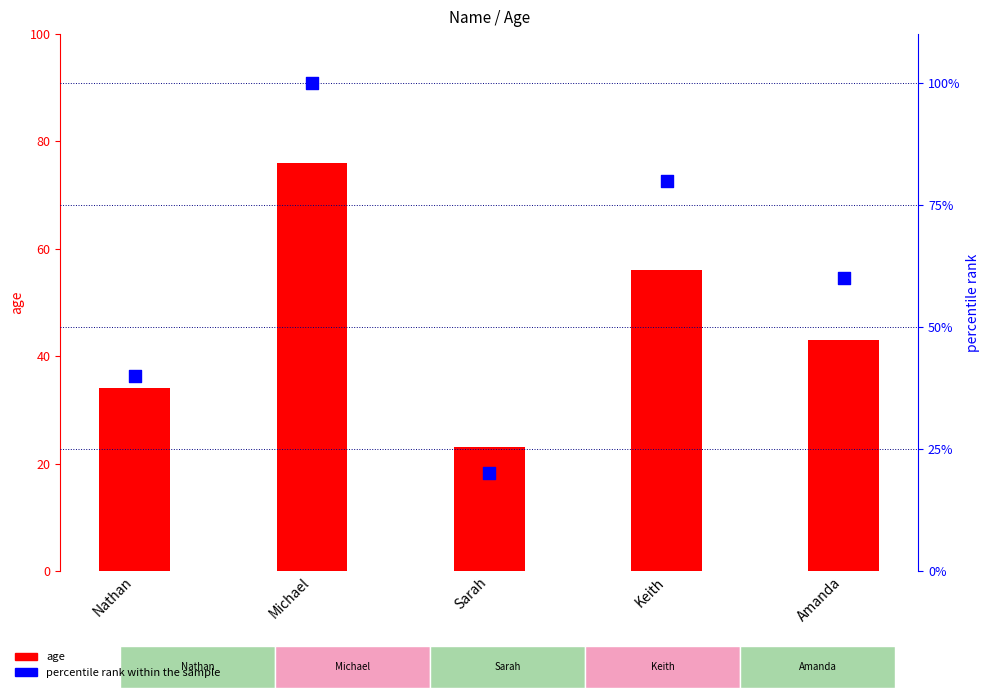

What is the total value across all series at Nathan?

74